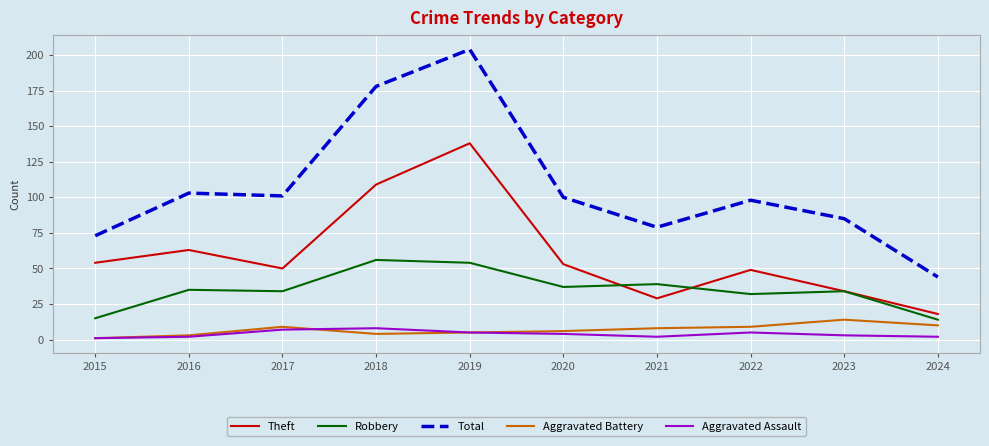

At which category does the chart reach its peak across all series?

2019